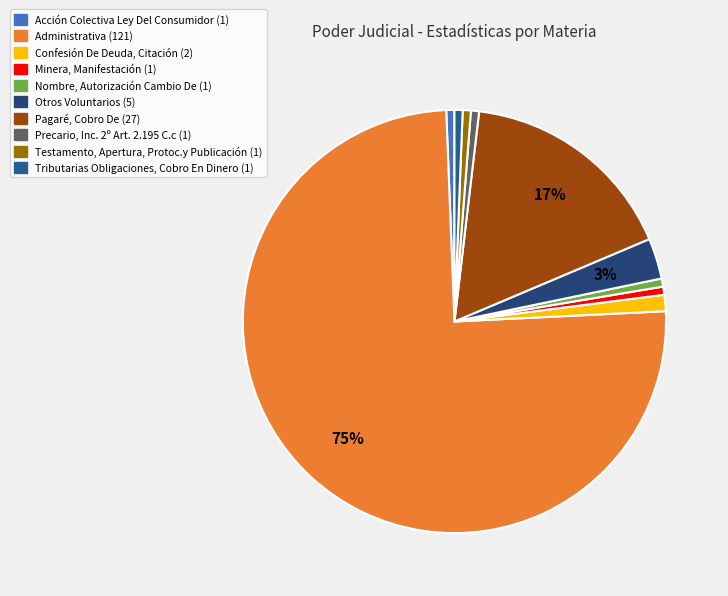

Does Administrativa account for over 50% of the chart?

Yes